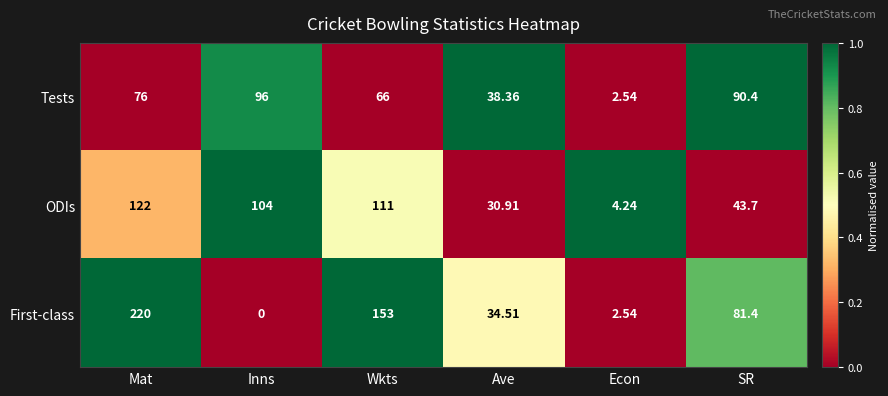

Which series has the widest spread of values?

First-class